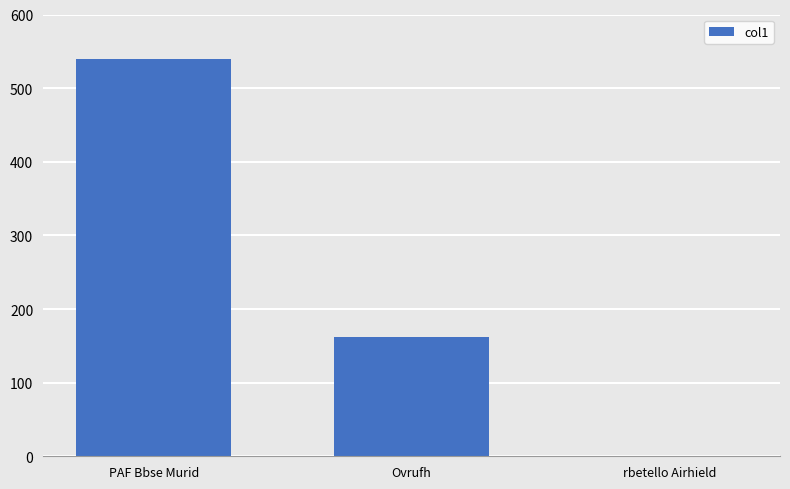

Where is the data nearest to the value 269?

Ovrufh